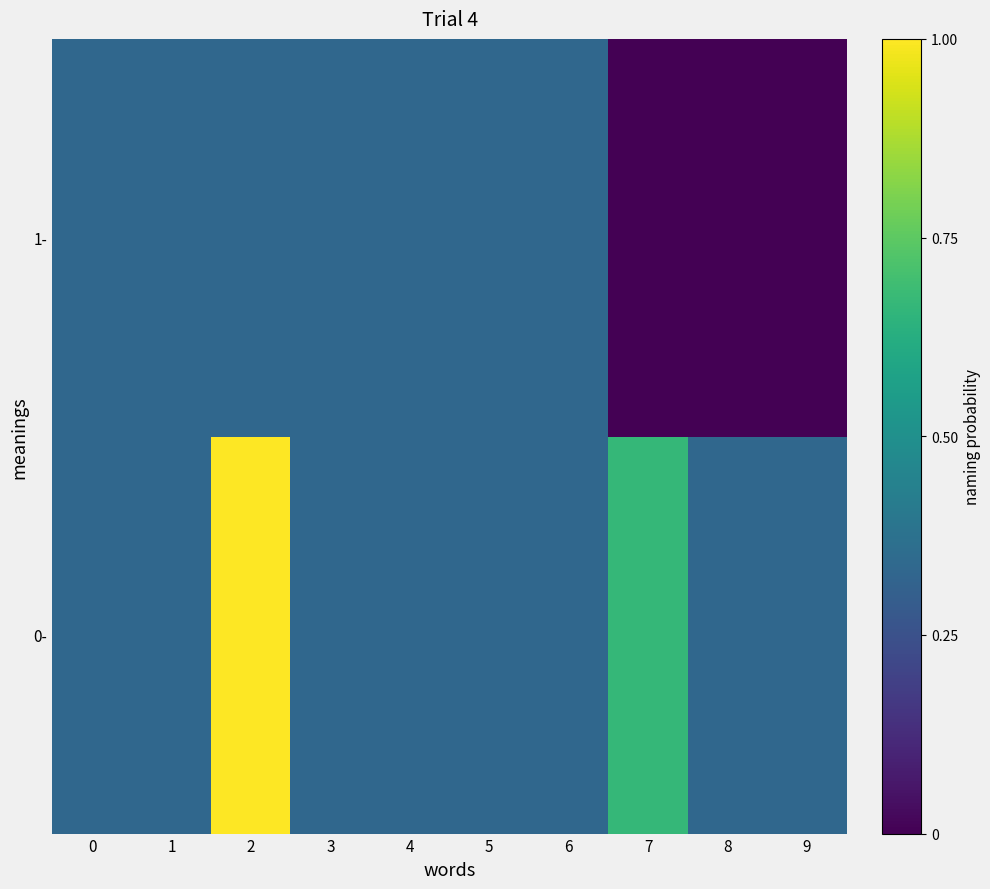

How many 0- values are between 0 and 1?

10